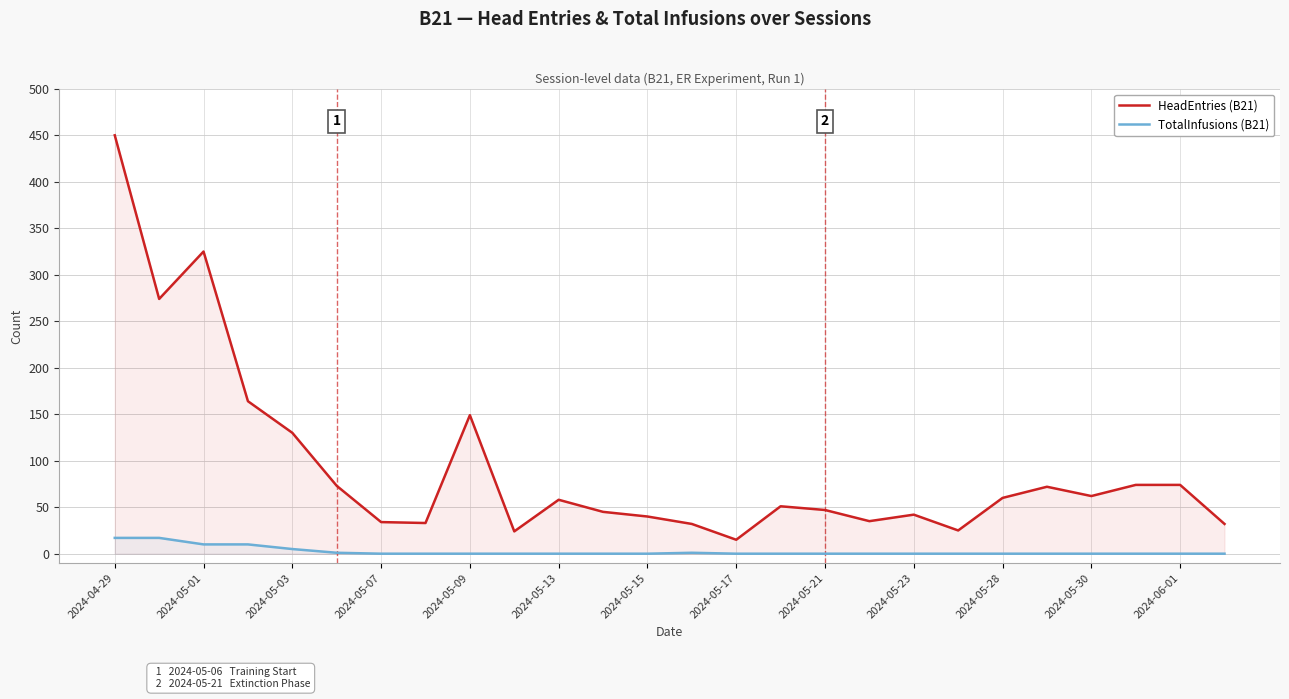

Which series has the largest range (max minus min)?

HeadEntries (B21)